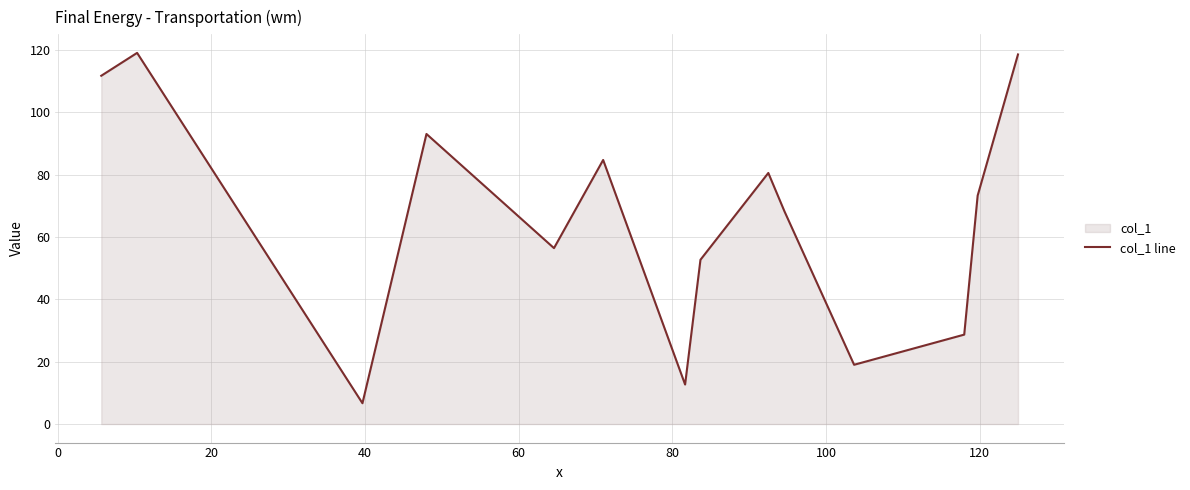

Reading left to right, list all the values displayed in this chart.

111.7	119.0	6.7	93.0	56.4	84.7	12.7	52.7	80.5	68.2	19.0	28.7	73.2	118.5